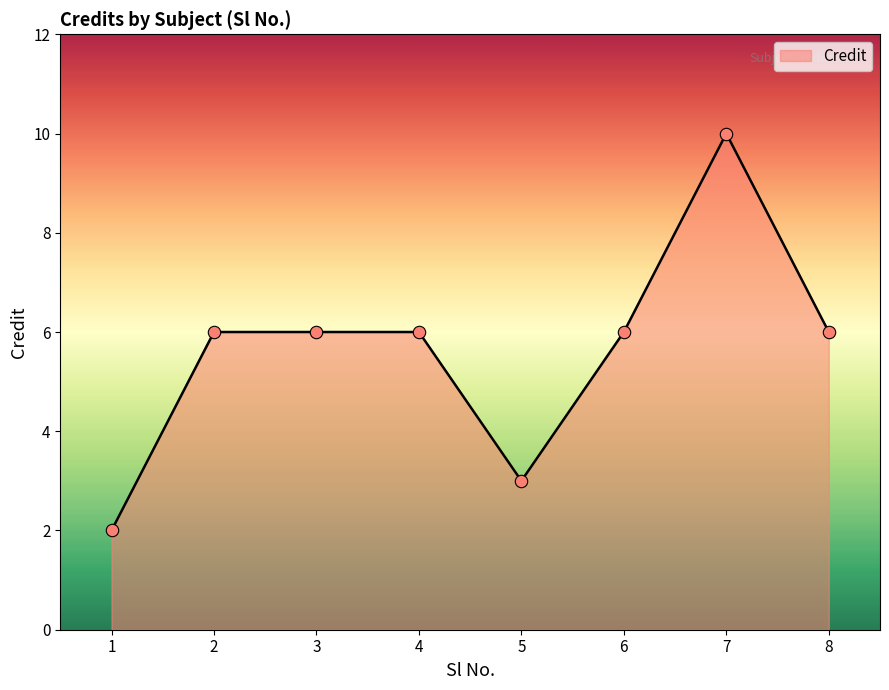

What is the ratio of the value at 8 to the value at 2?

1.0